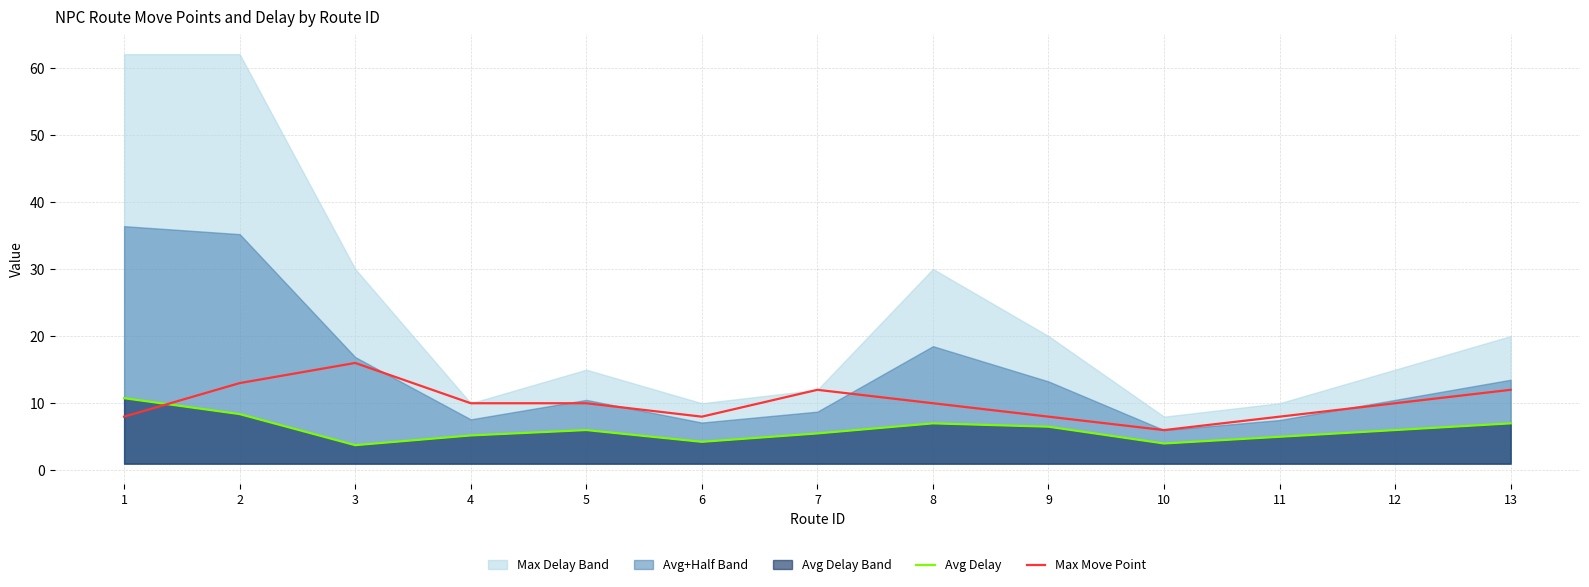

What is the value of the Max Move Point point at the 6th from the left?

8.0